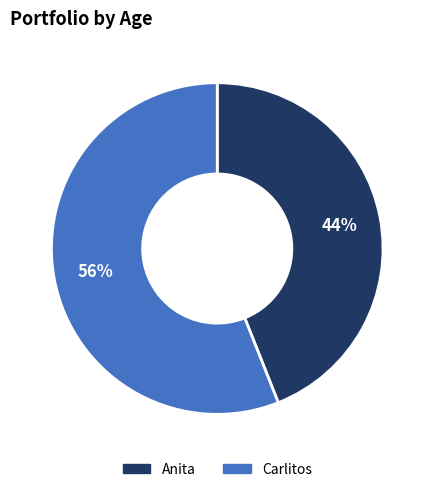

How many segments does this pie chart have?

2